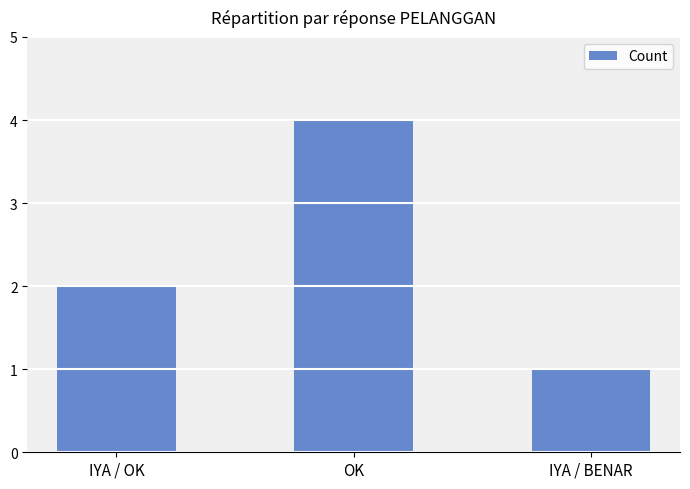

What value does the data have at IYA / OK?

2